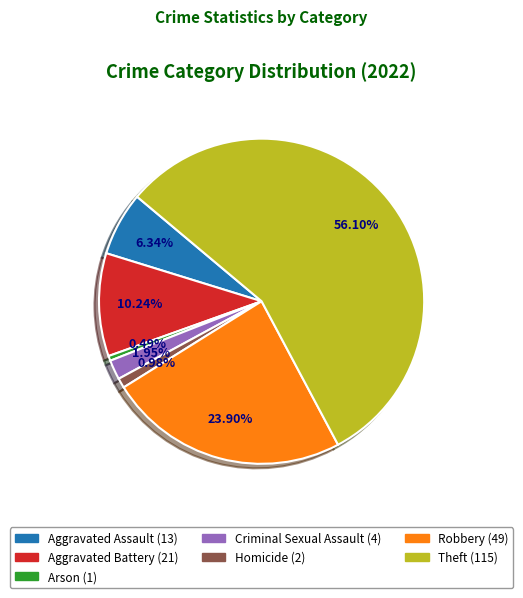

Does any single category account for the majority?

Yes